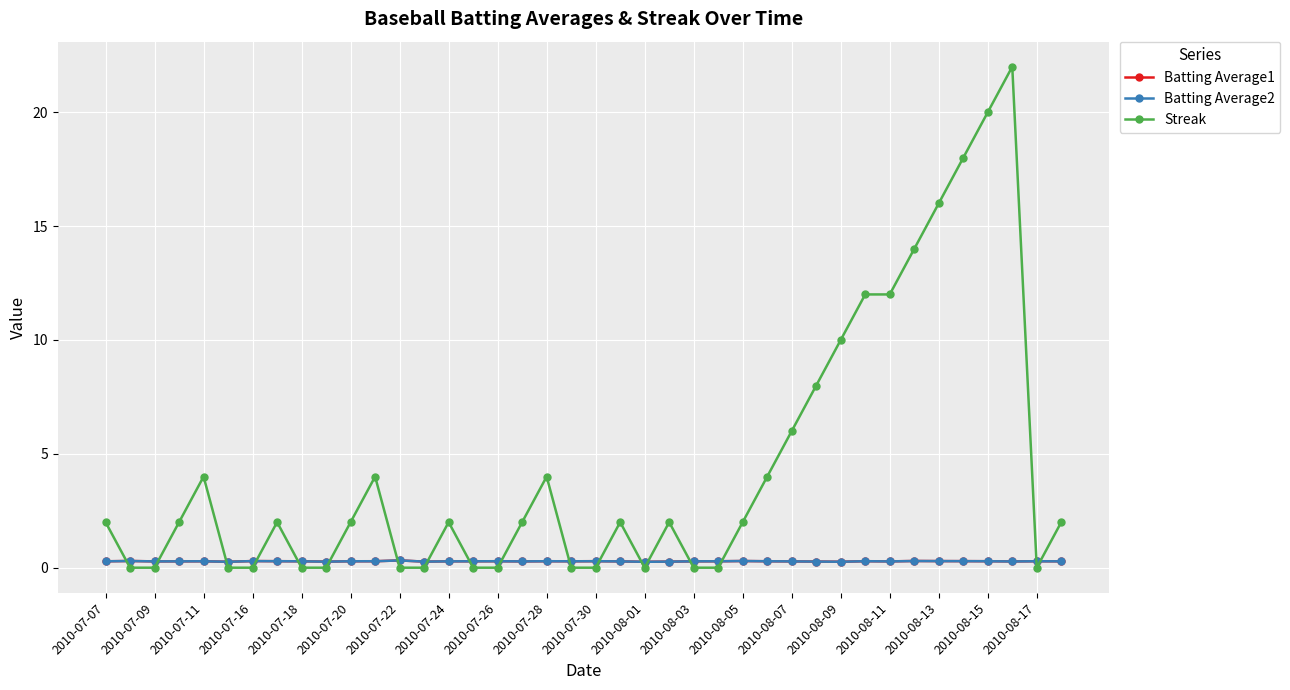

At how many categories does at least one series exceed 15?

4